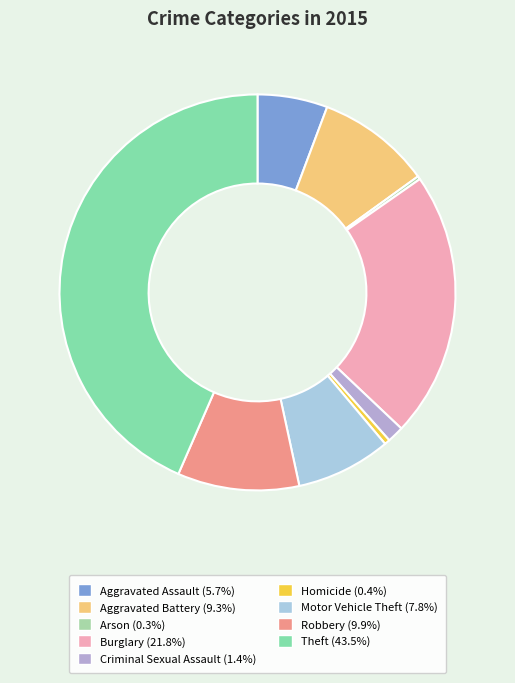

Rank the categories by value from lowest to highest.

Arson, Homicide, Criminal Sexual Assault, Aggravated Assault, Motor Vehicle Theft, Aggravated Battery, Robbery, Burglary, Theft